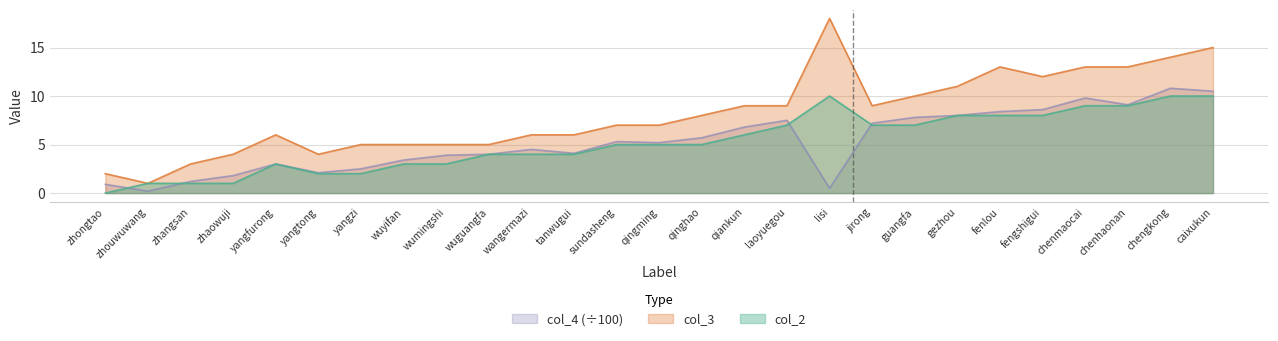

What is the spread (max minus min) of values at yangfurong?

3.0